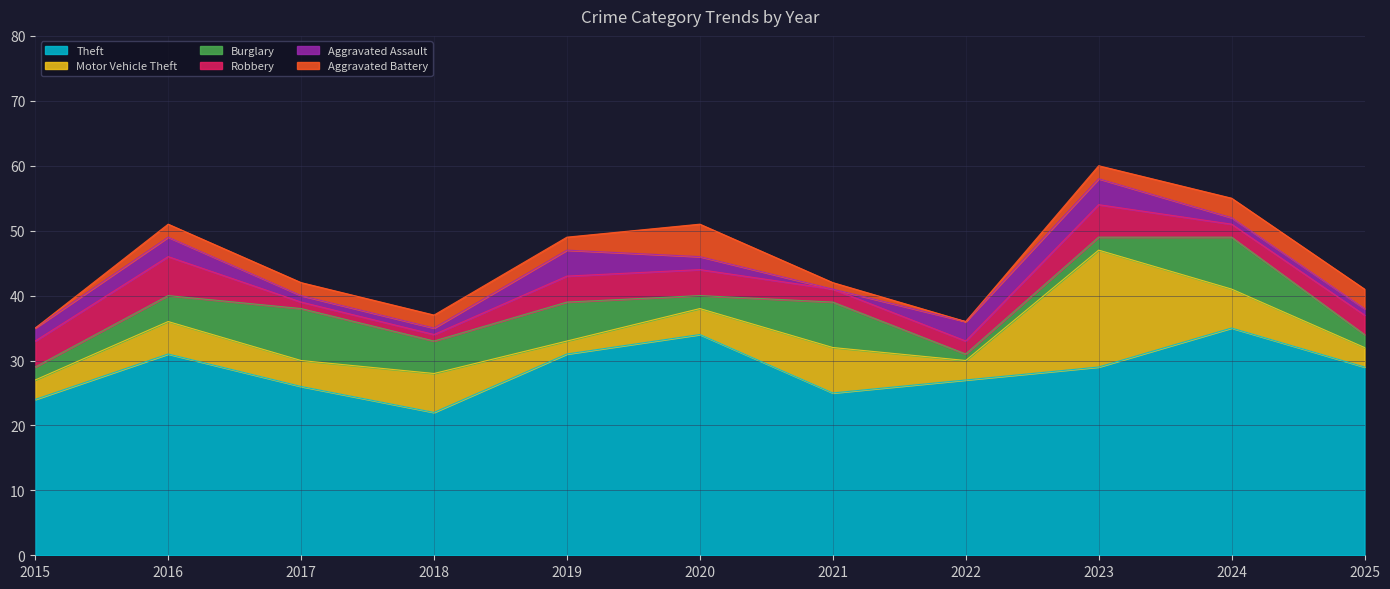

List the labels in order of Robbery value, smallest first.

2017, 2018, 2021, 2022, 2024, 2025, 2015, 2019, 2020, 2023, 2016